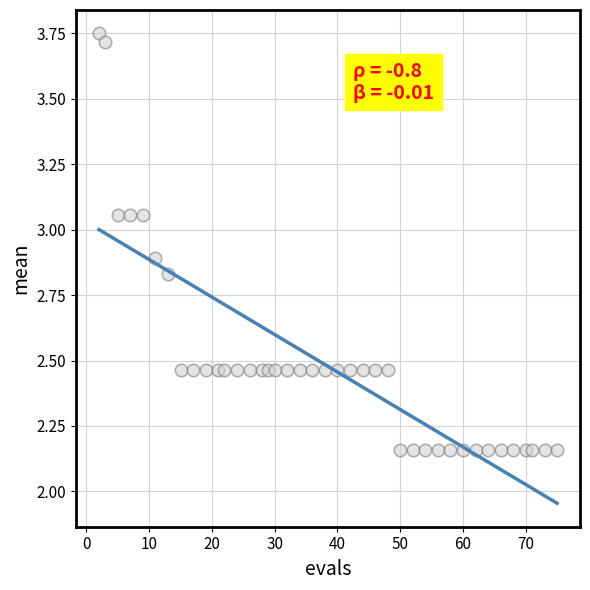

What is the range of Y values (max minus min)?

1.6